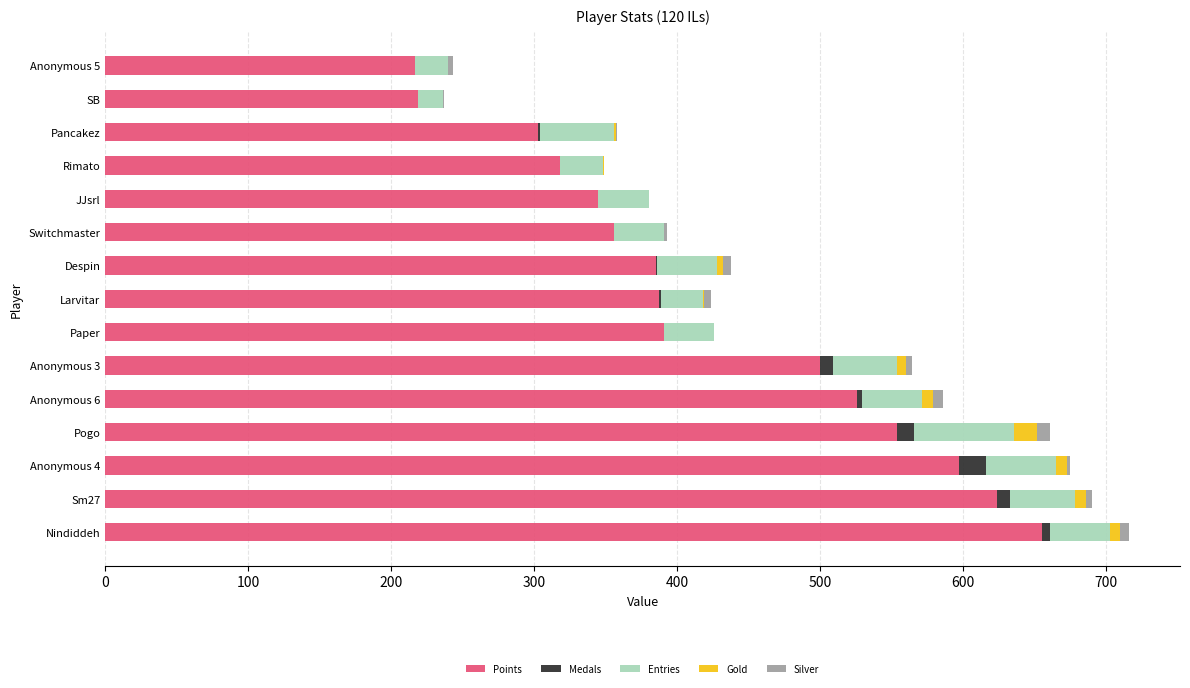

How many distinct data groups are displayed?

5